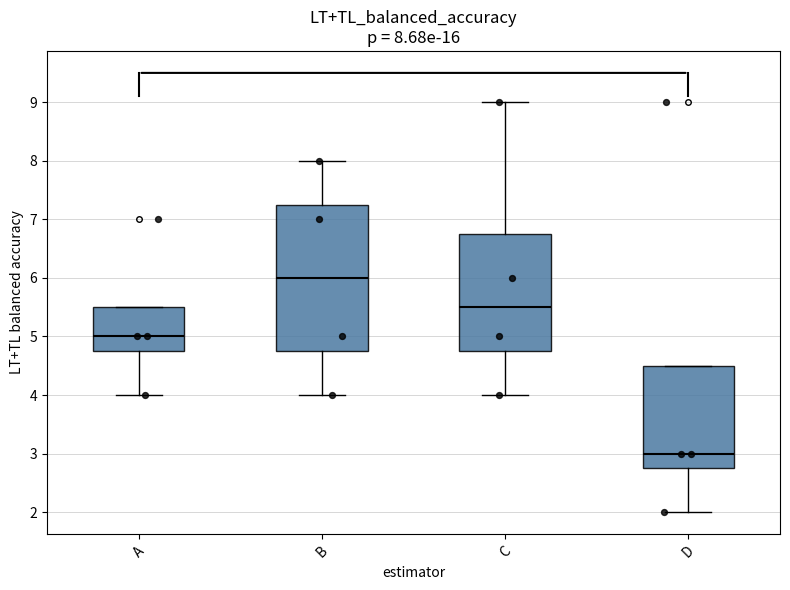

Which box is the tallest, from its lower edge to its upper edge?

B